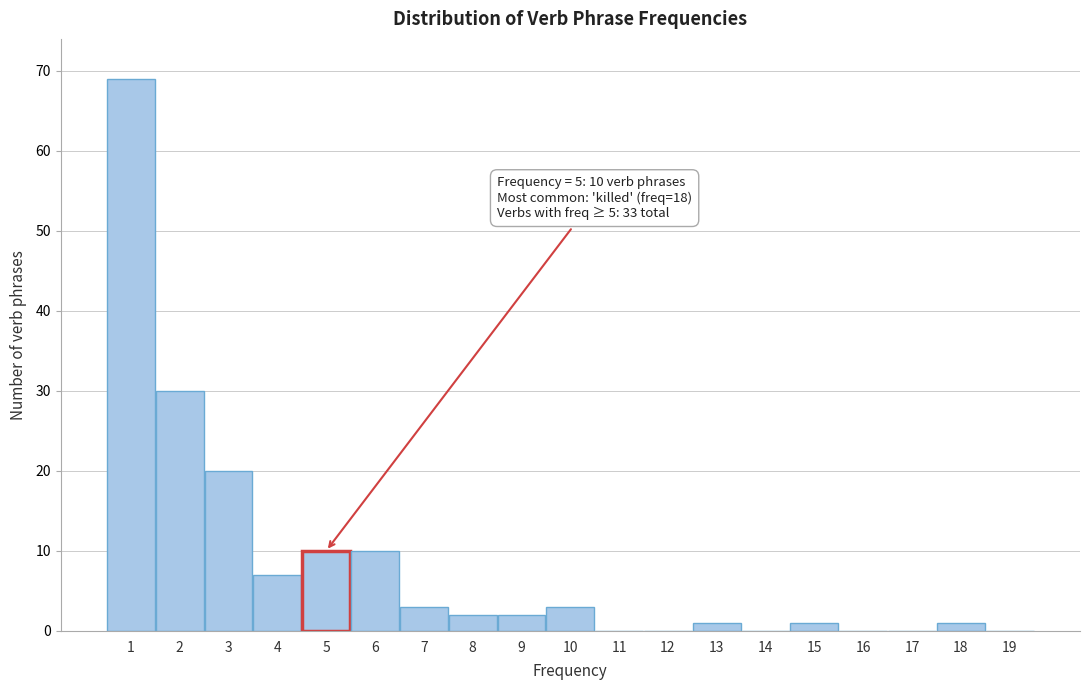

Reading left to right, what are all the values shown in this chart?

1=69	2=30	3=20	4=7	5=10	6=10	7=3	8=2	9=2	10=3	11=0	12=0	13=1	14=0	15=1	16=0	17=0	18=1	19=0